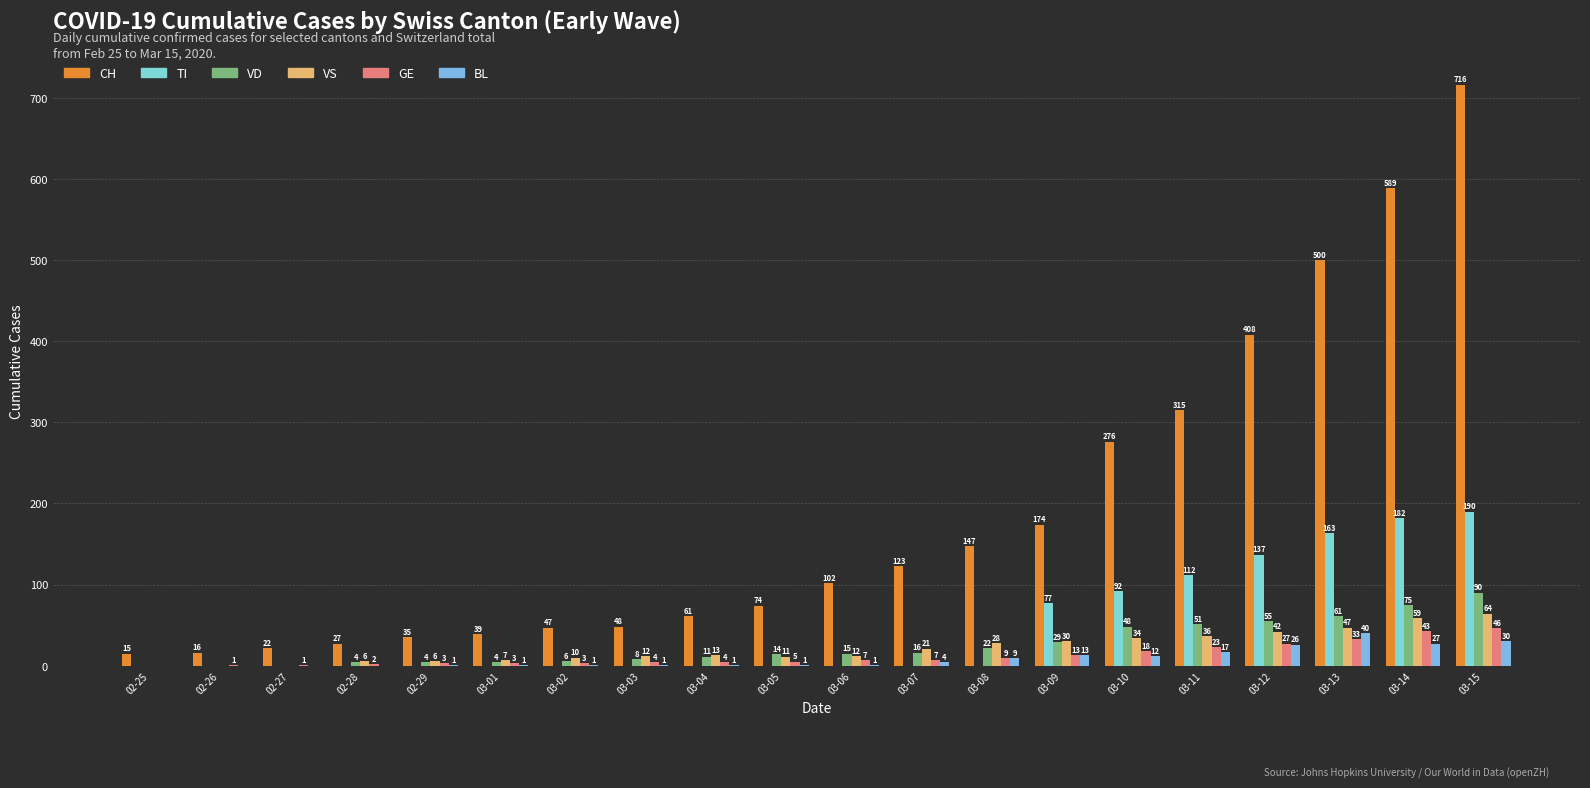

Reading left to right, extract all data points from this chart.

CH: 15	16	22	27	35	39	47	48	61	74	102	123	147	174	276	315	408	500	589	716
TI: 0	0	0	0	0	0	0	0	0	0	0	0	0	77	92	112	137	163	182	190
VD: 0	0	0	4	4	4	6	8	11	14	15	16	22	29	48	51	55	61	75	90
VS: 0	0	0	6	6	7	10	12	13	11	12	21	28	30	34	36	42	47	59	64
GE: 0	1	1	2	3	3	3	4	4	5	7	7	9	13	18	23	27	33	43	46
BL: 0	0	0	0	1	1	1	1	1	1	1	4	9	13	12	17	26	40	27	30